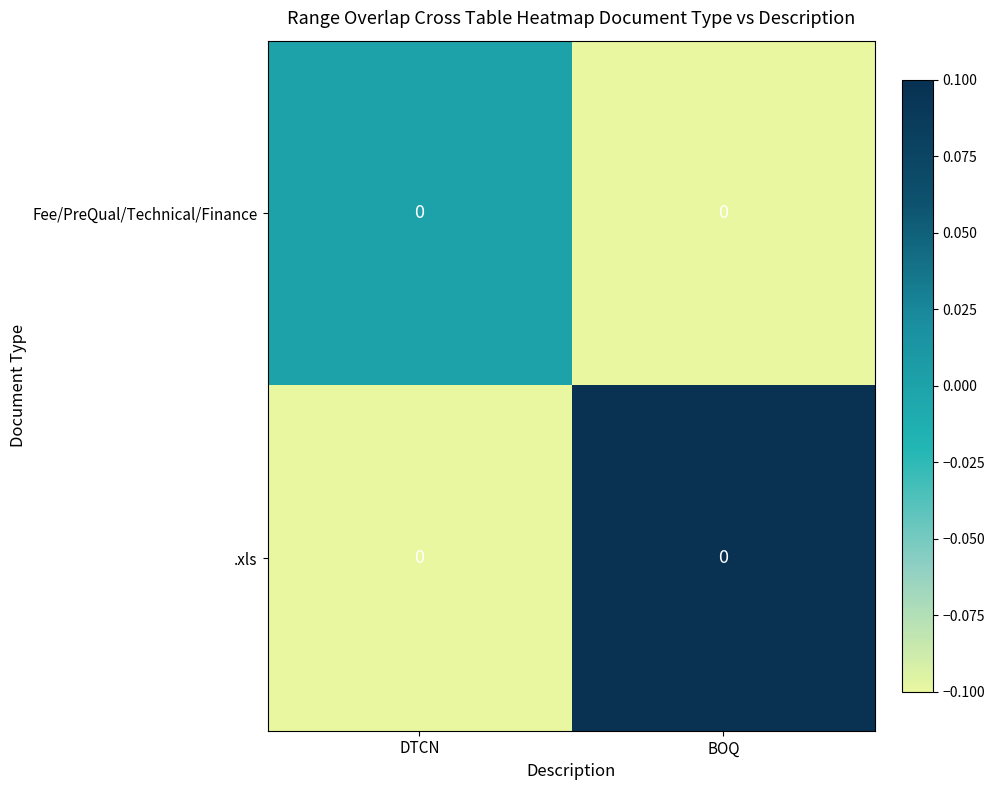

True or false: .xls has a value of 0.1 at BOQ.

False